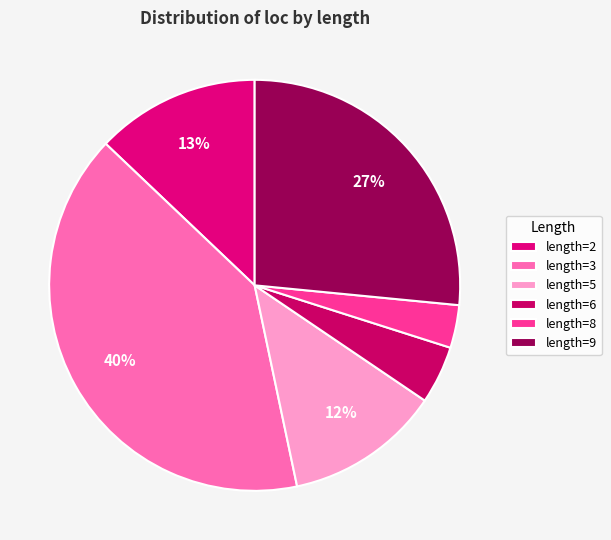

Rank the categories by value from highest to lowest.

length=3, length=9, length=2, length=5, length=6, length=8